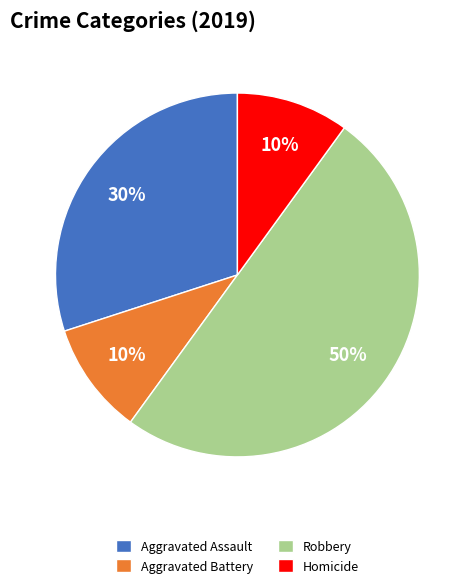

Count the number of slices in the pie.

4